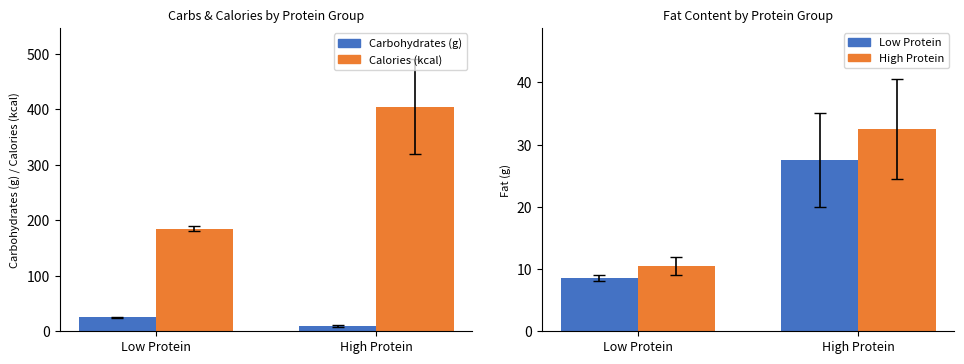

Reading right to left, list all the values displayed in this chart.

Carbohydrates (g): 10.0	25.0
Calories (kcal): 405.0	185.0
Fat (g) - Low Protein: 27.5	8.5
Fat (g) - High Protein: 32.5	10.5